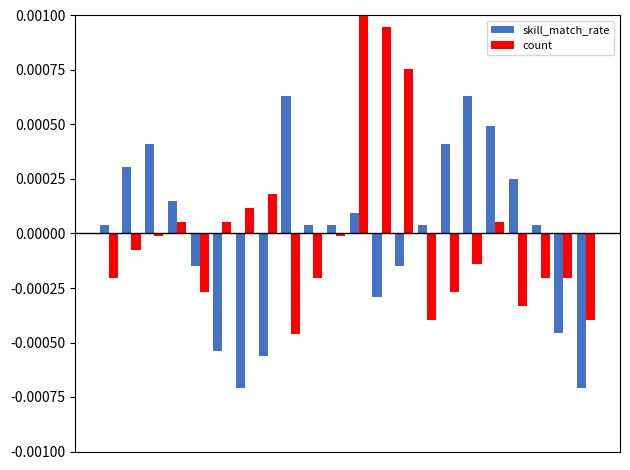

Does the chart contain stacked bars?

No